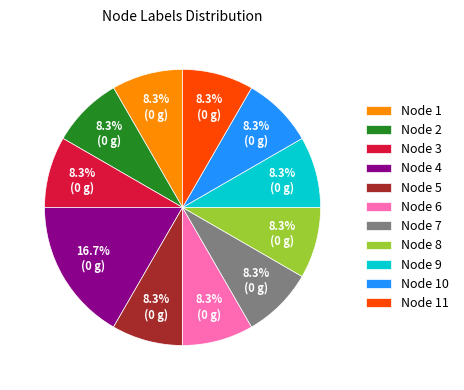

What is the ratio of the value at Node 6 to the value at Node 4?

0.5